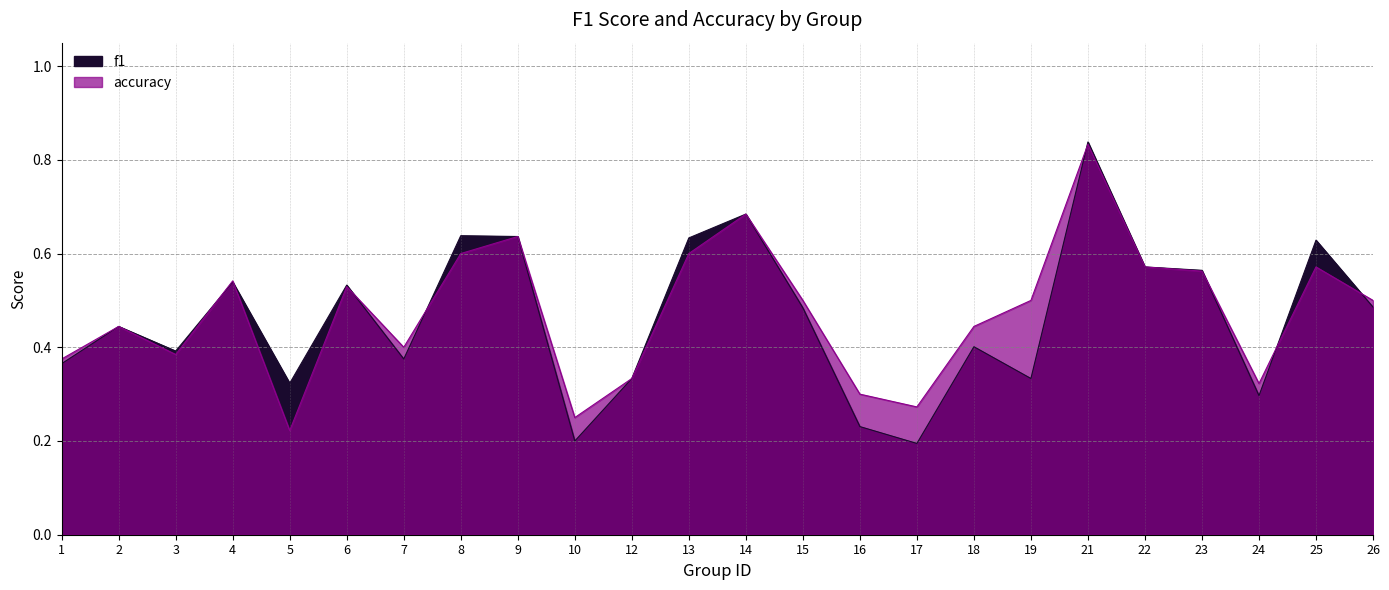

Rank the categories by f1 value from lowest to highest.

17, 10, 16, 24, 5, 12, 19, 1, 7, 3, 18, 2, 15, 26, 6, 4, 23, 22, 25, 13, 9, 8, 14, 21